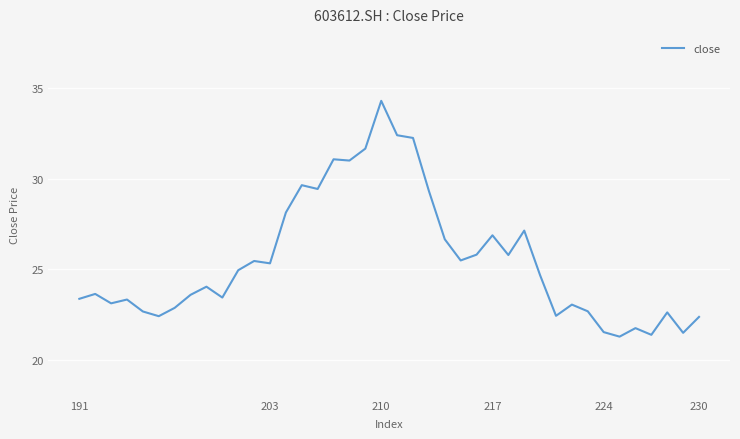

The value at 28 is 40.4. True or false?

False